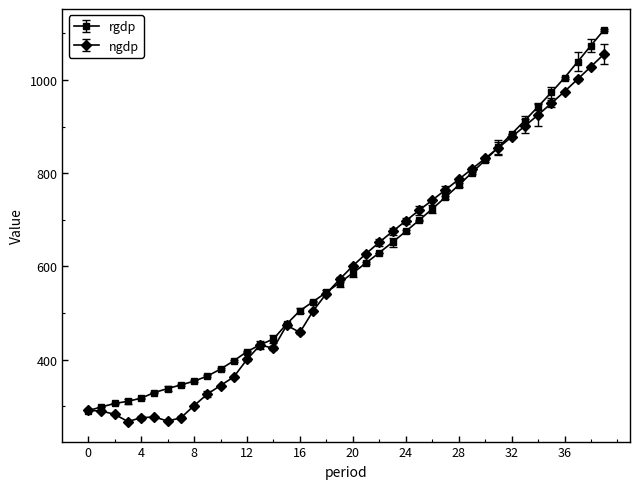

What are all the series names shown in the legend?

rgdp, ngdp